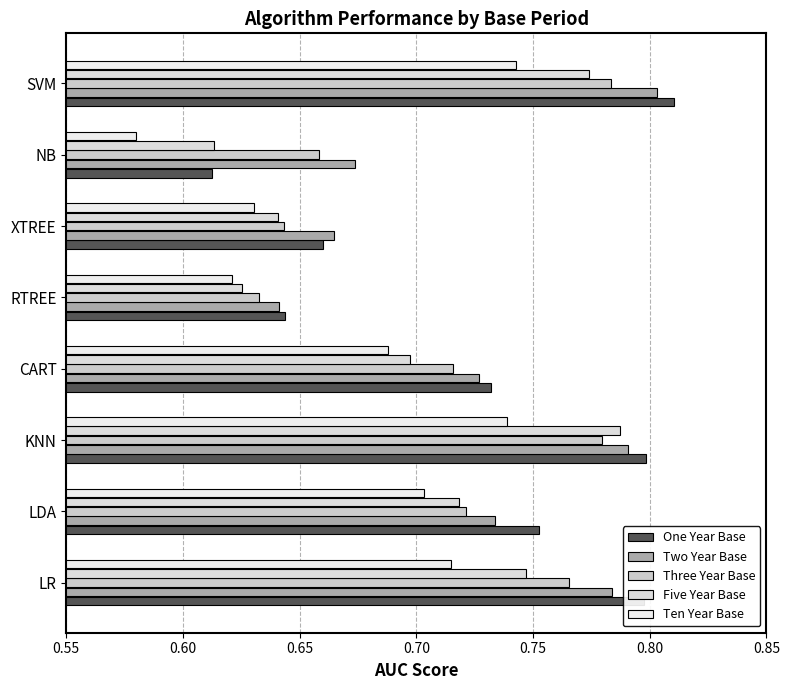

How many distinct data groups are displayed?

5